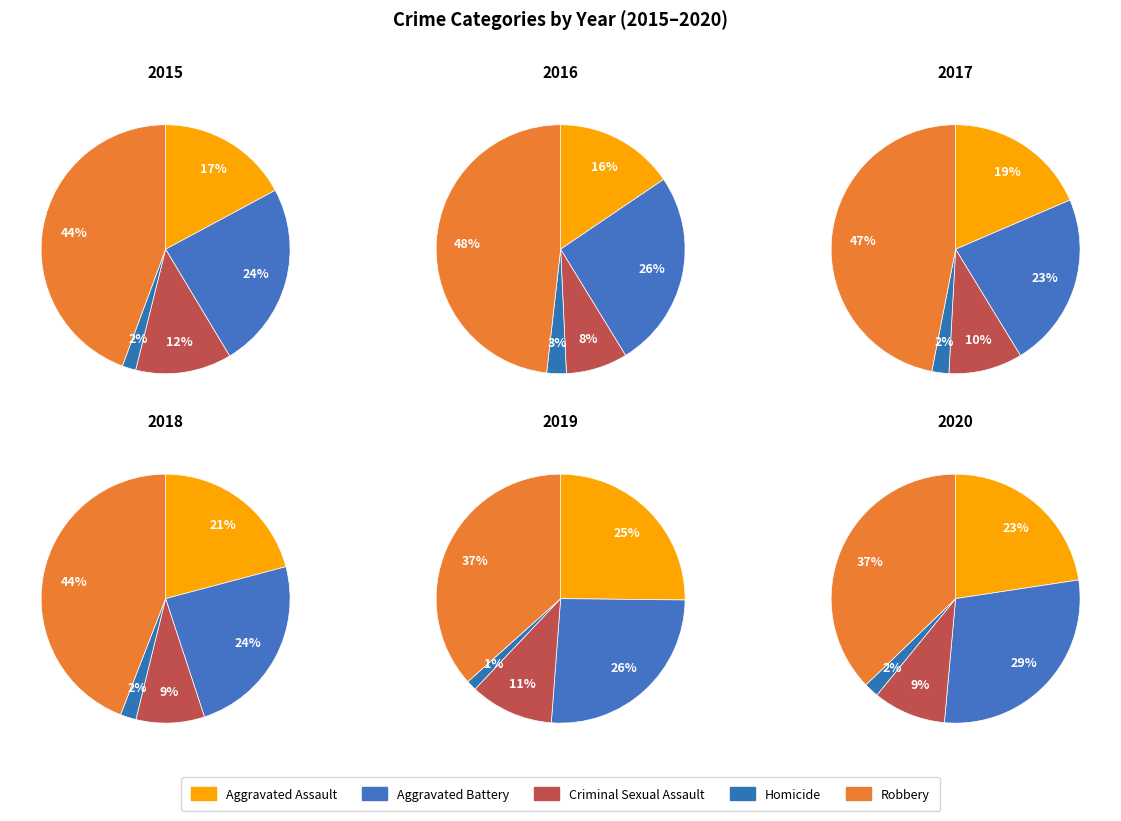

The Homicide slice represents 1% of the pie. True or false?

False